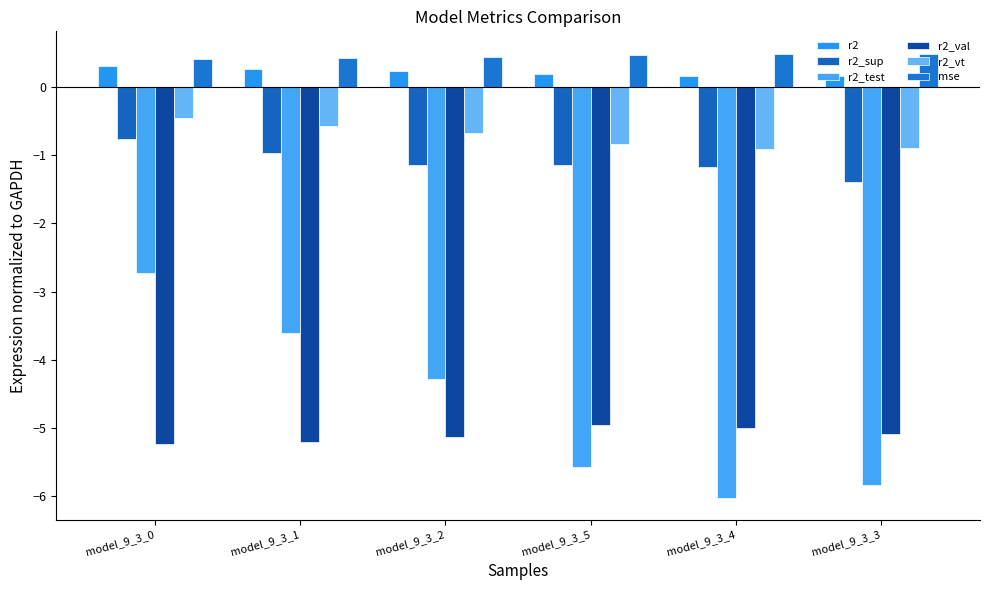

Which series has the widest spread of values?

r2_test